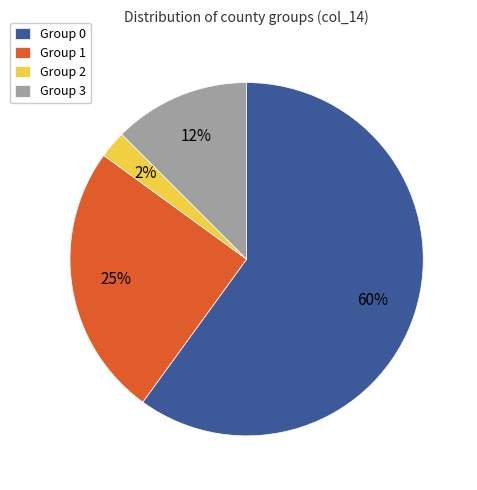

Is there a majority slice in this chart?

Yes